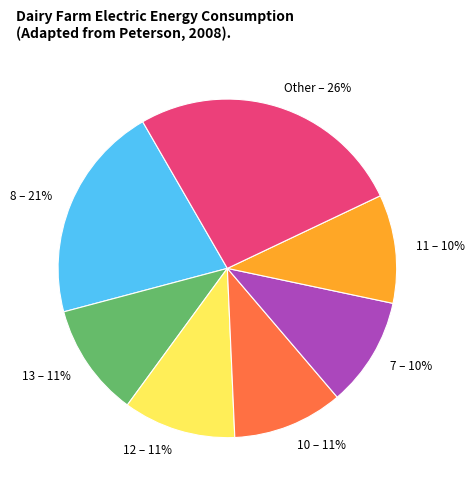

Does any single category account for the majority?

No